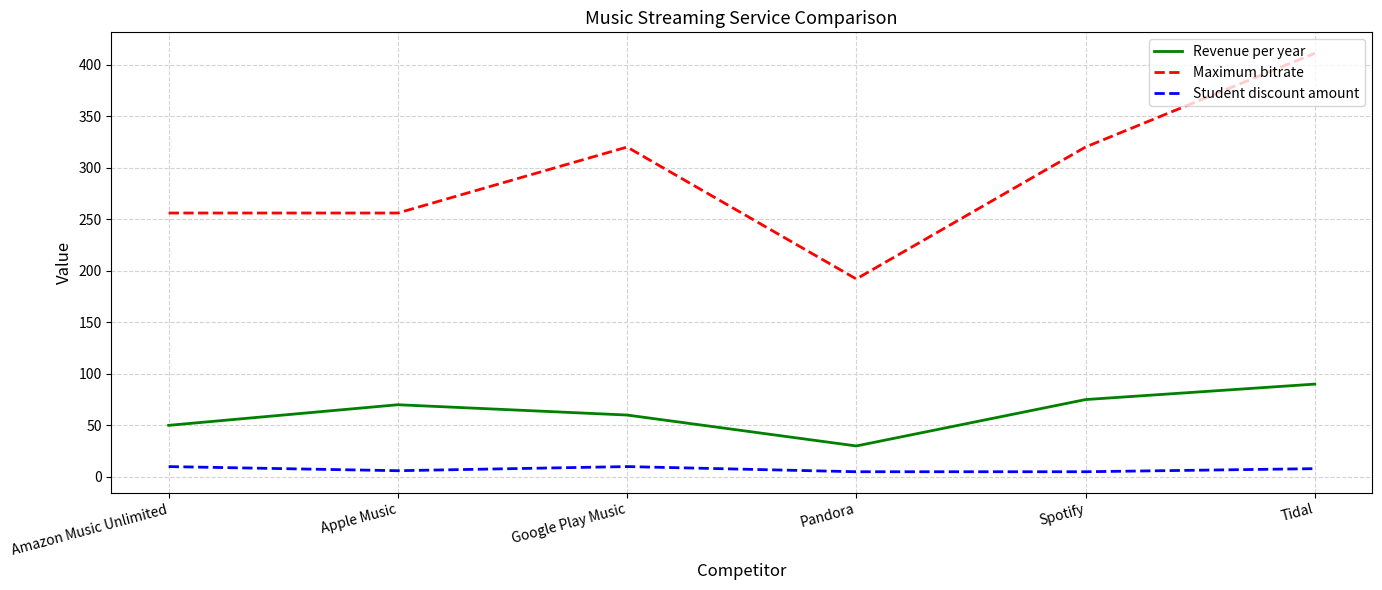

True or false: Revenue per year has a value of 95.2 at Apple Music.

False